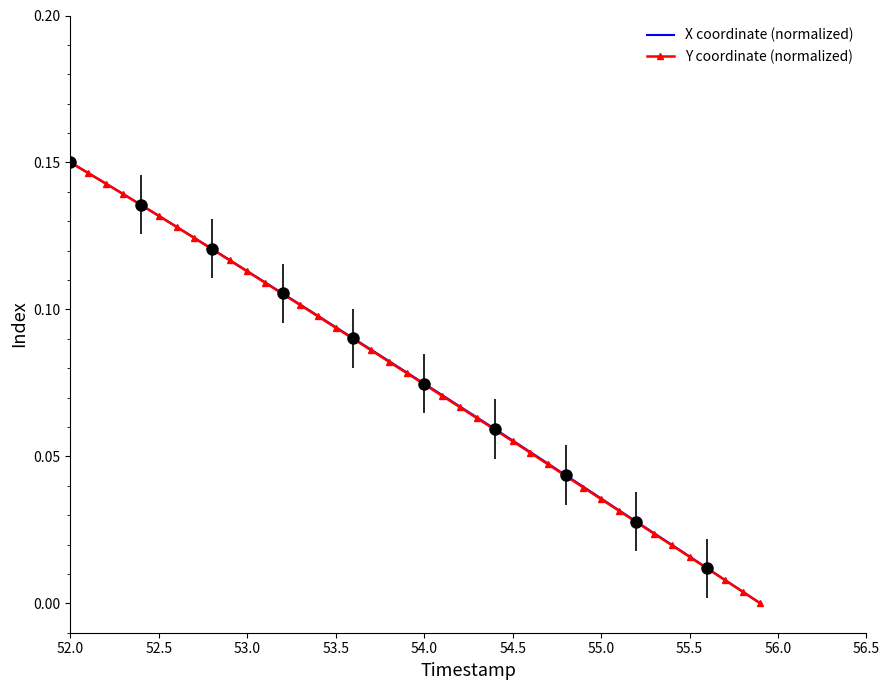

How many data points in Y coordinate (normalized) are above 0?

39